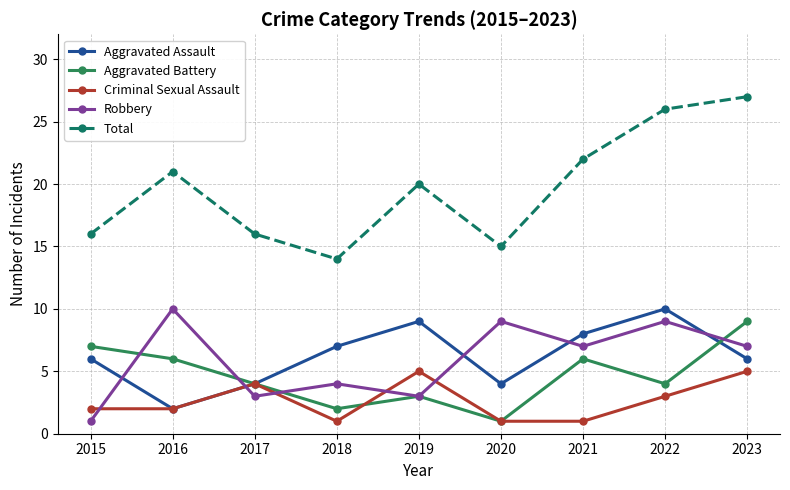

At how many categories does at least one series exceed 11?

9